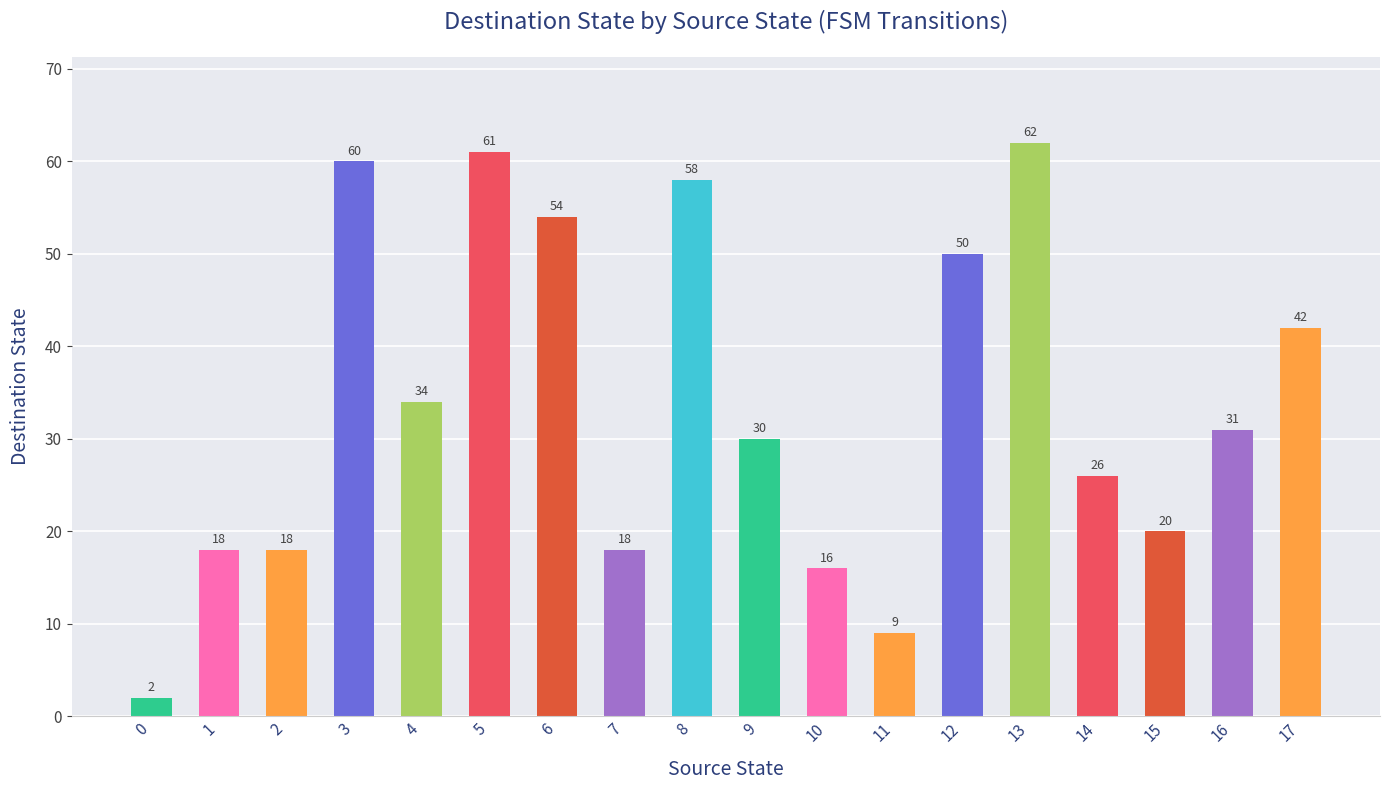

Is it true that the value at 13 is 100?

False